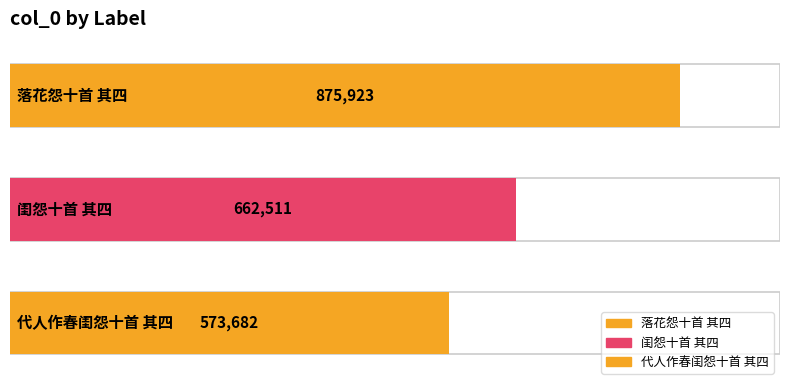

Which category has the highest value across all series?

落花怨十首 其四